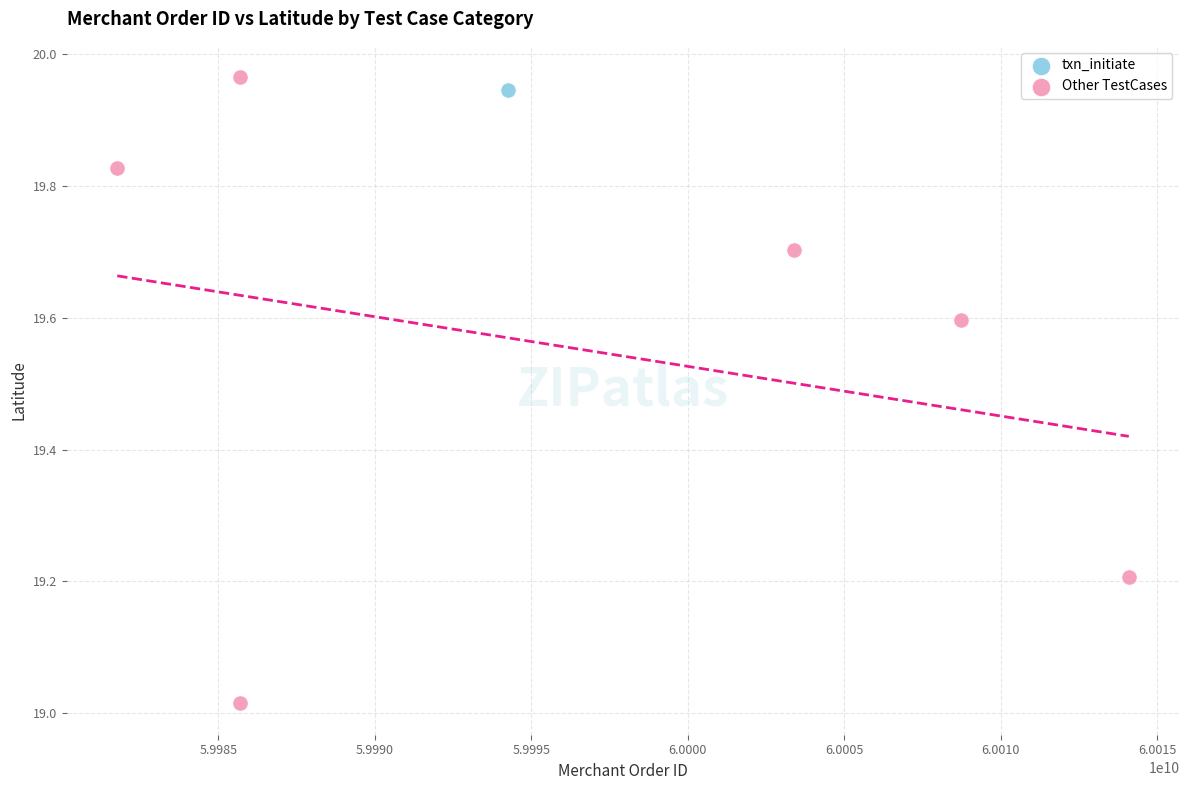

What are all the series names shown in the legend?

txn_initiate, Other TestCases